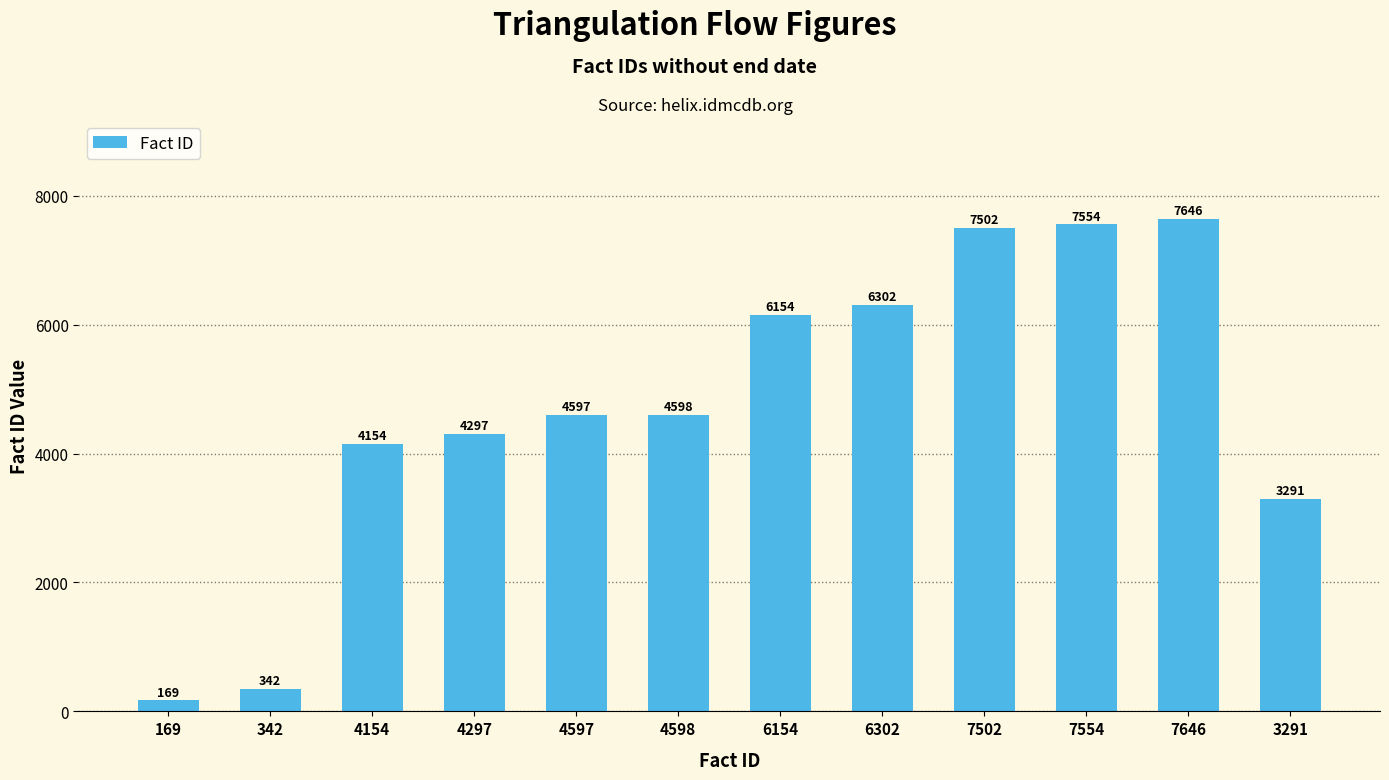

How many bars are there in total?

12